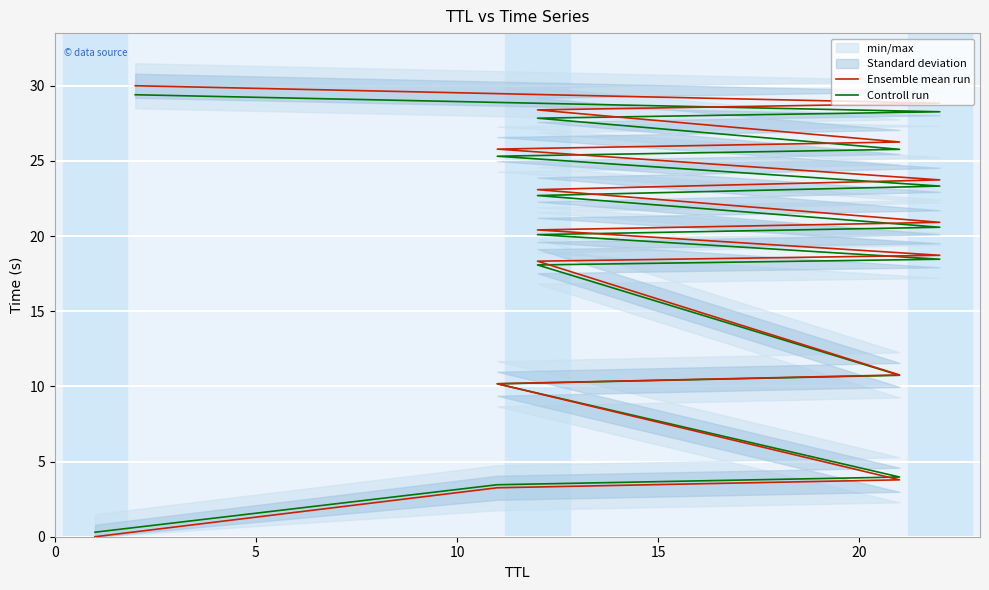

What is the label of the 13th point from the right?

15